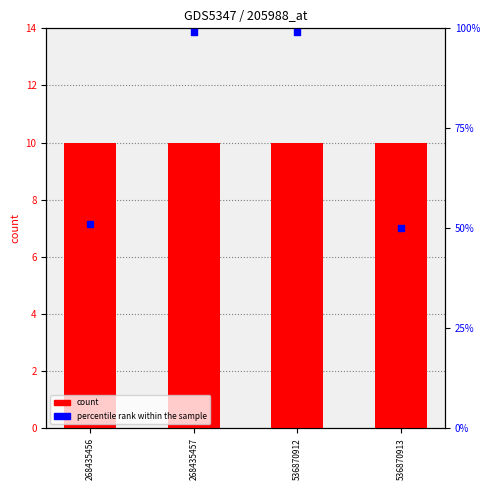

Is the value of percentile rank within the sample at 536870912 greater than the value of count at 268435456?

Yes